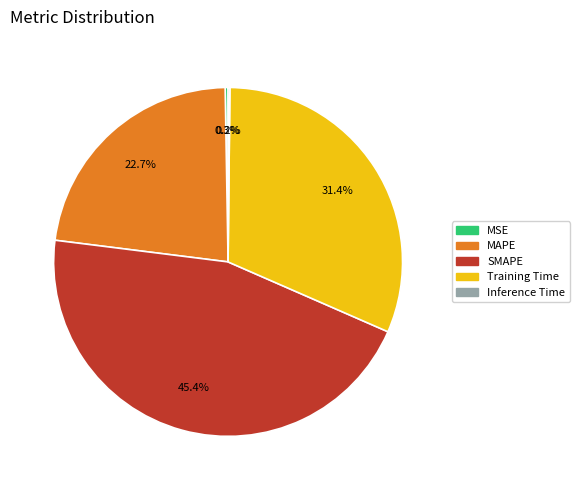

The SMAPE slice represents 32% of the pie. True or false?

False